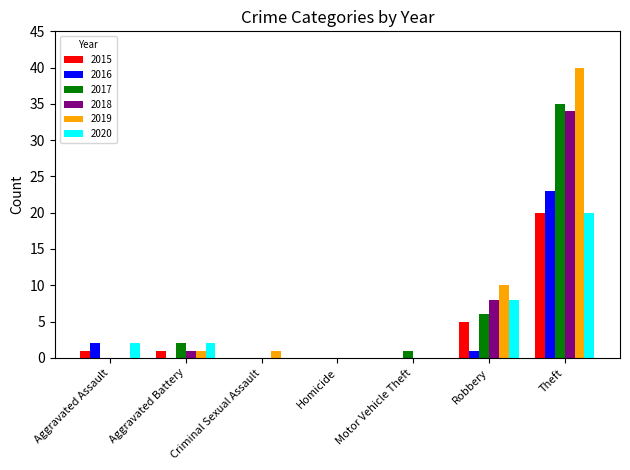

At which category does the chart reach its peak across all series?

Theft